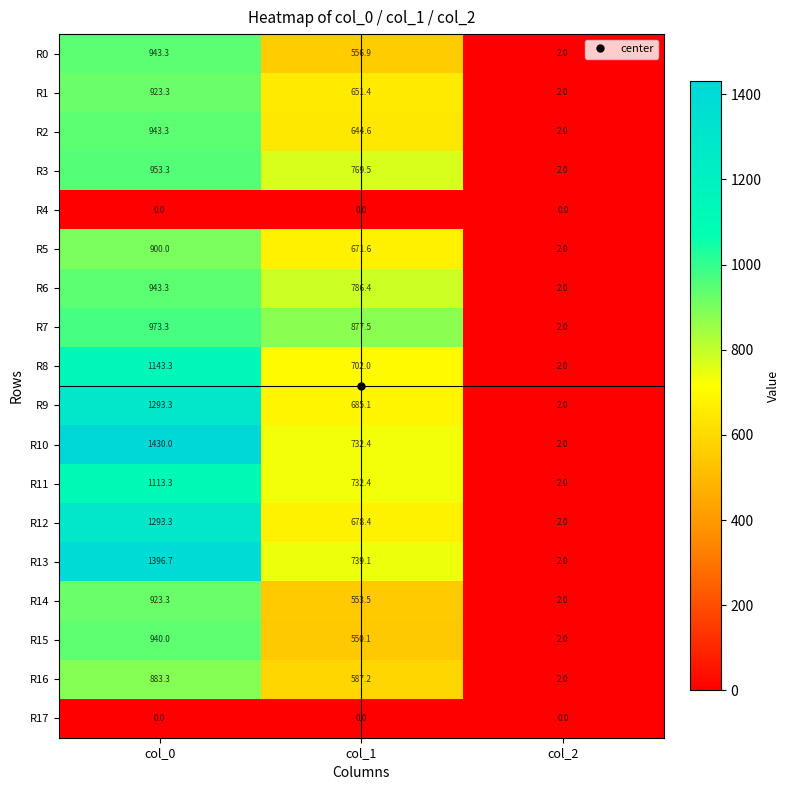

Which category has the highest value across all series?

col_0